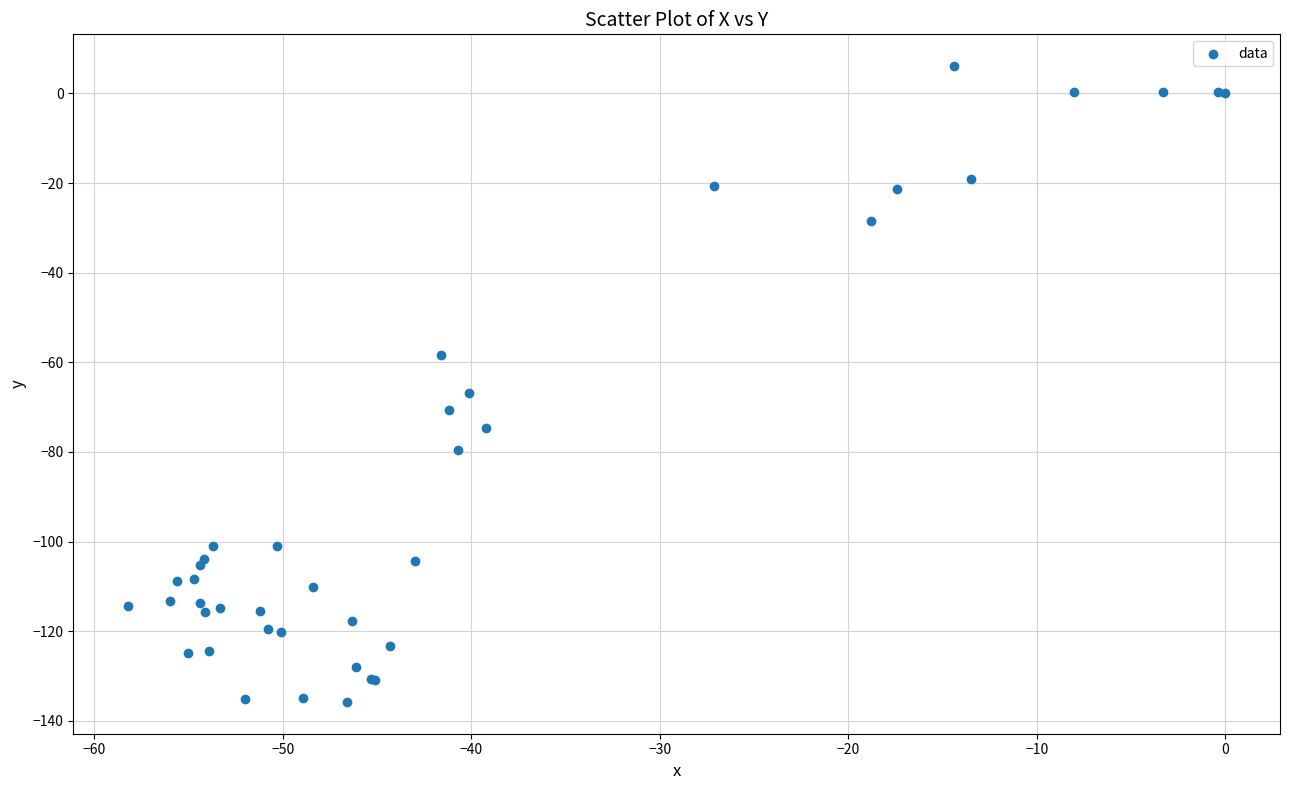

What Y value in the scatter plot is closest to -64?

-66.8